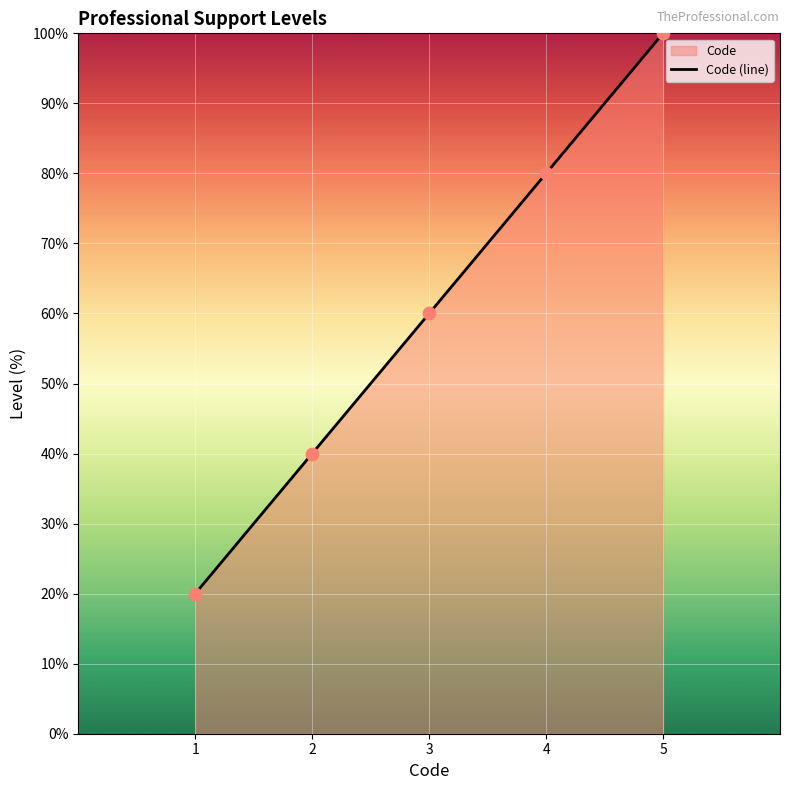

What is the change in value from 1 to 3?

+40